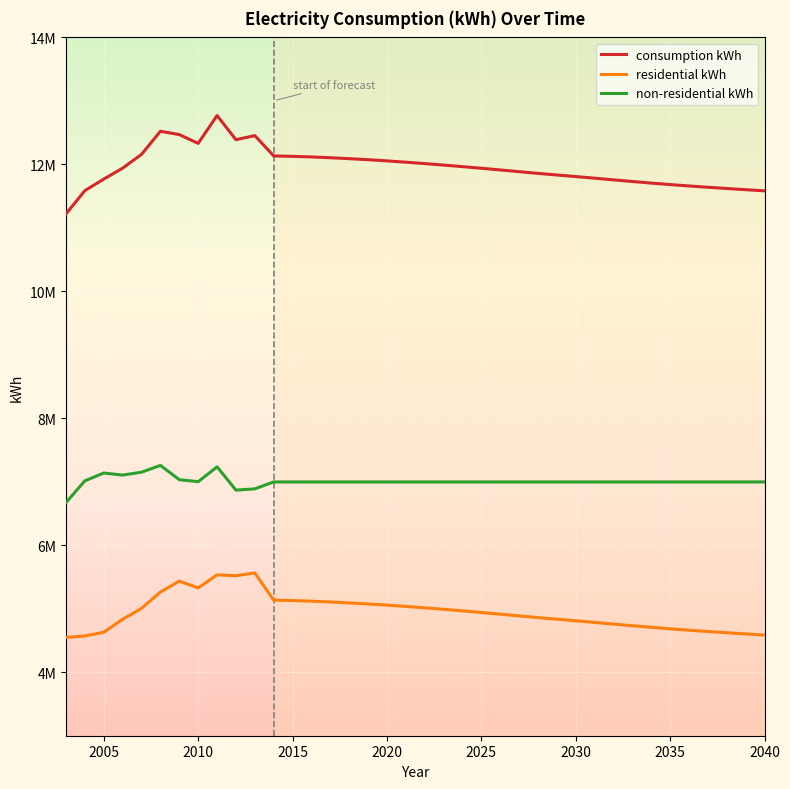

True or false: consumption kWh and residential kWh intersect in this chart.

False